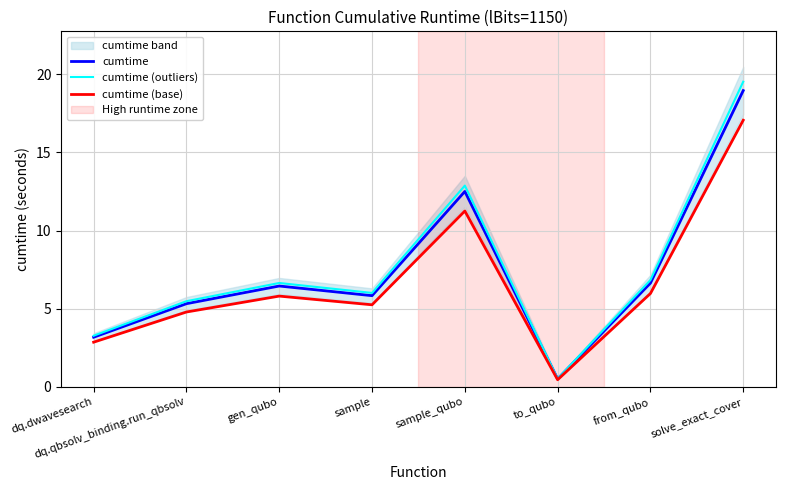

Is the value of cumtime (base) at gen_qubo greater than the value of cumtime (outliers) at dq.dwavesearch?

Yes